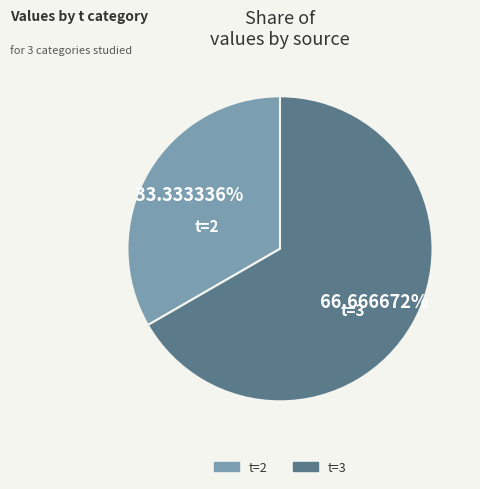

To the nearest percent, what is the average slice percentage?

50%